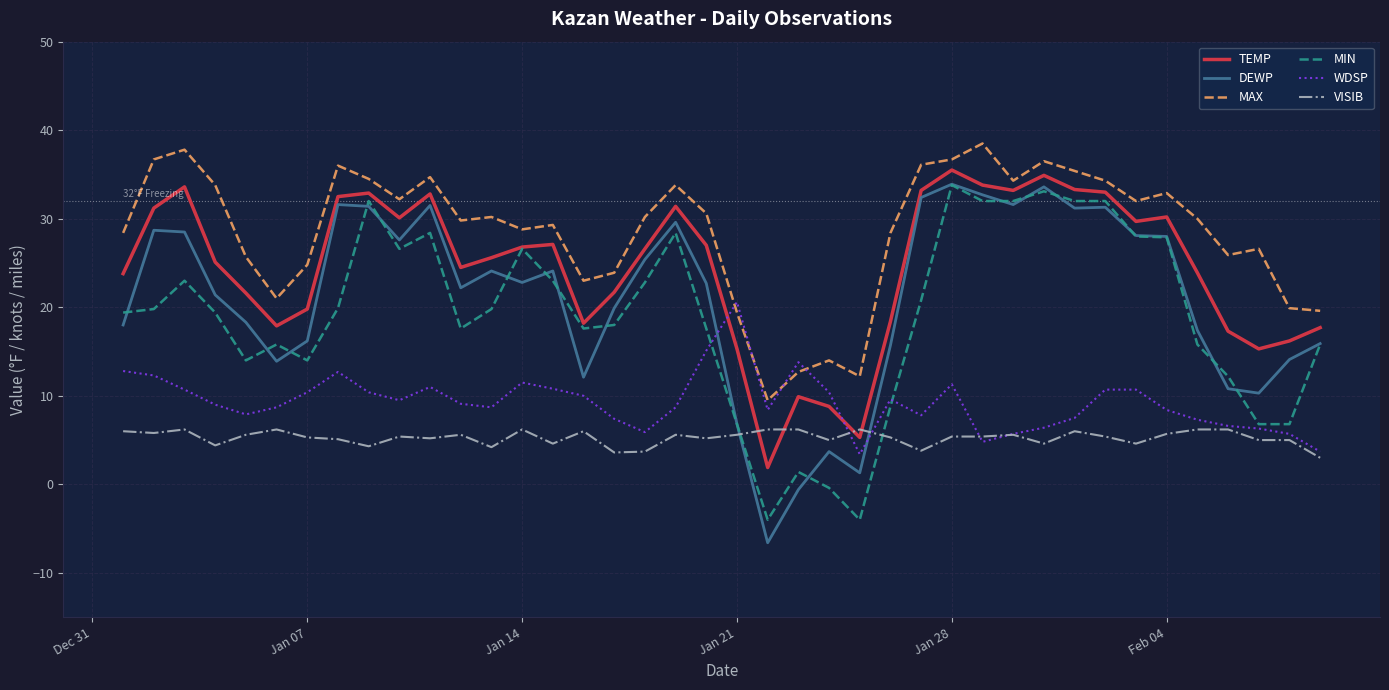

What is the average value of the MIN series?

19.0